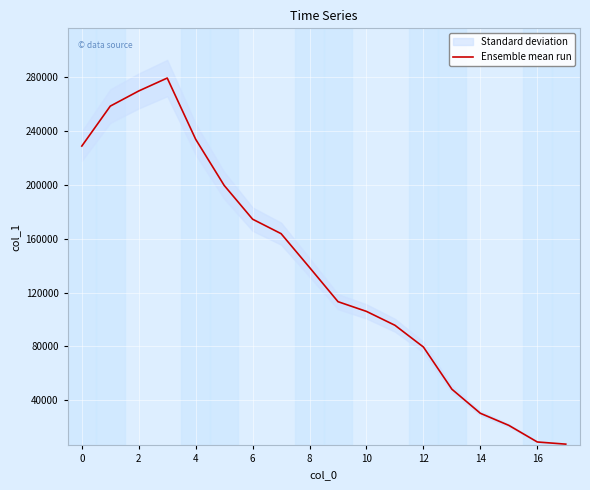

What is the highest value of the Ensemble mean run series?

279328